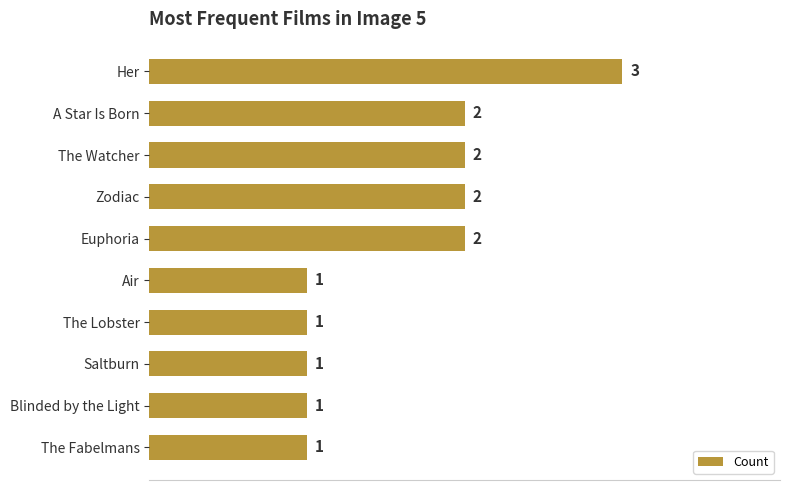

How many data points does each series have?

10